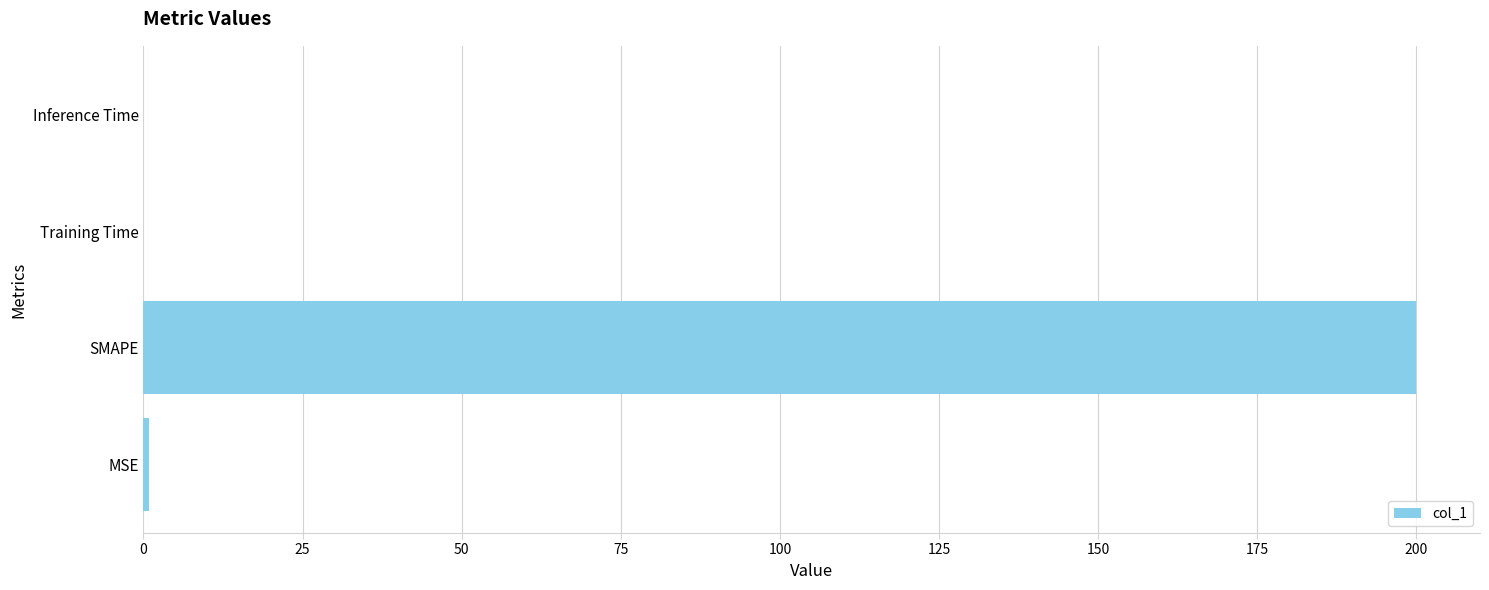

What is the greatest value displayed?

200.0